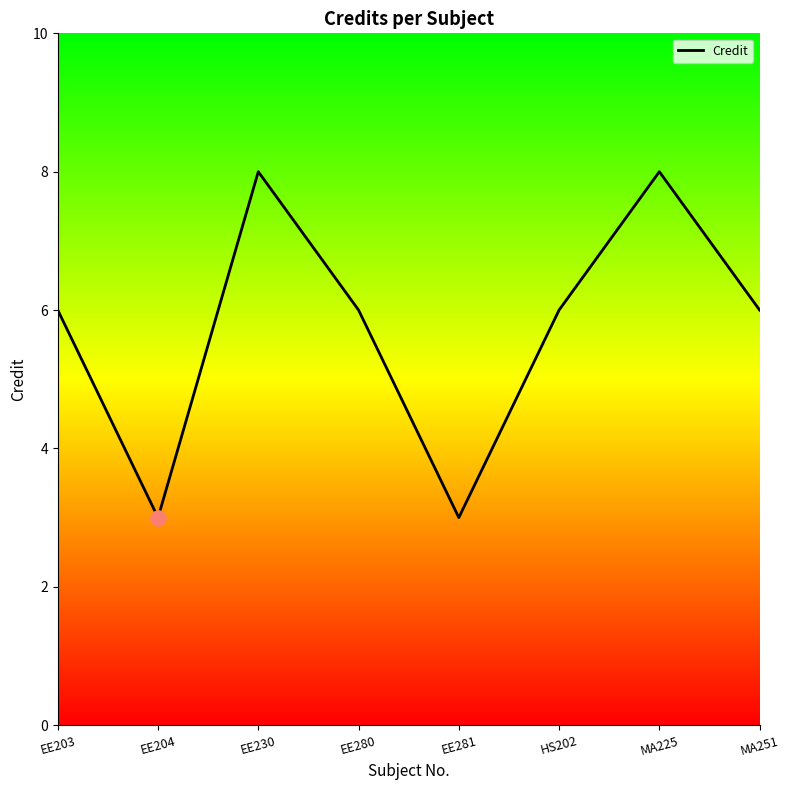

What is the ratio of the value at EE204 to the value at HS202?

0.5